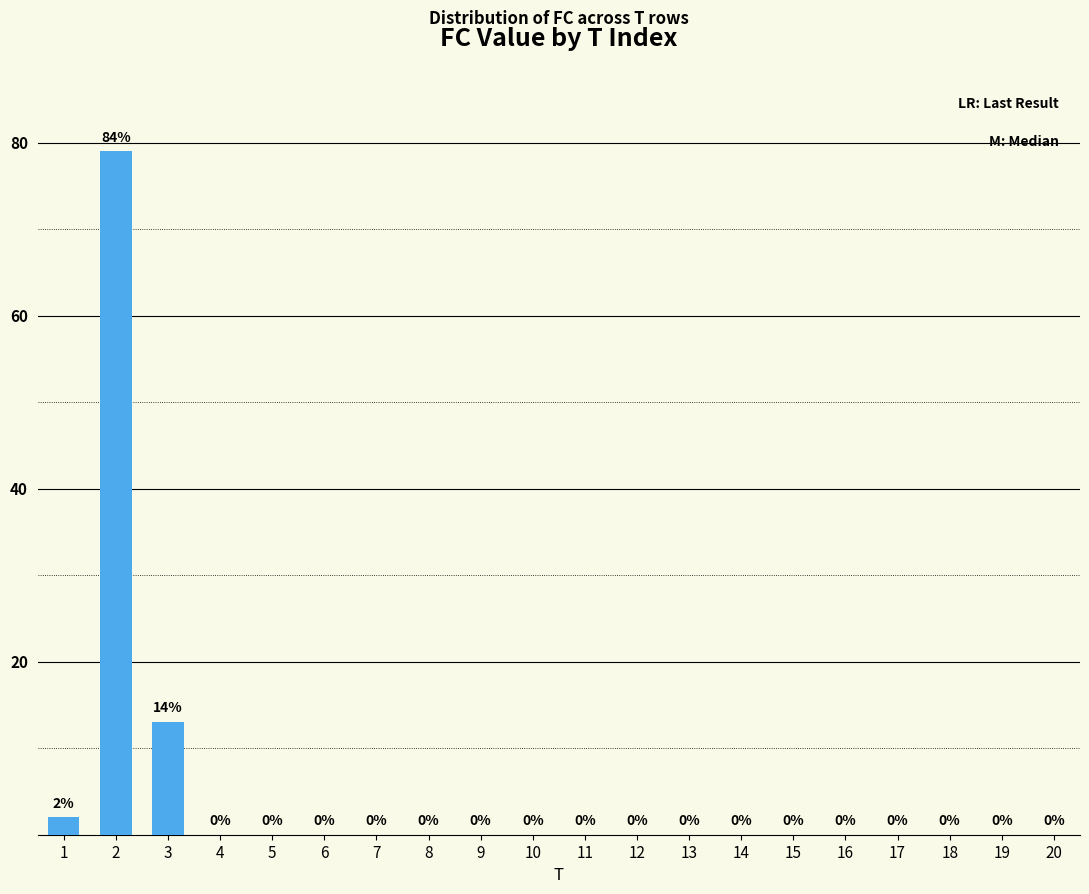

Reading left to right, transcribe all the data shown in this chart.

2	79	13	0	0	0	0	0	0	0	0	0	0	0	0	0	0	0	0	0